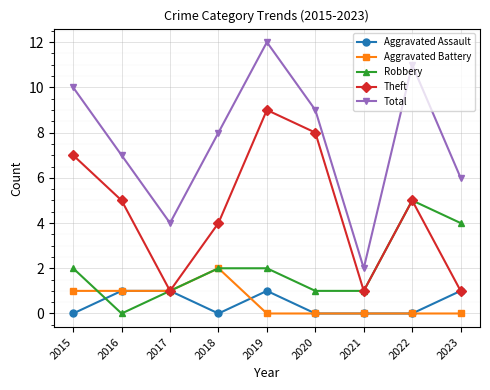

Where is the first local minimum for Aggravated Assault?

2018